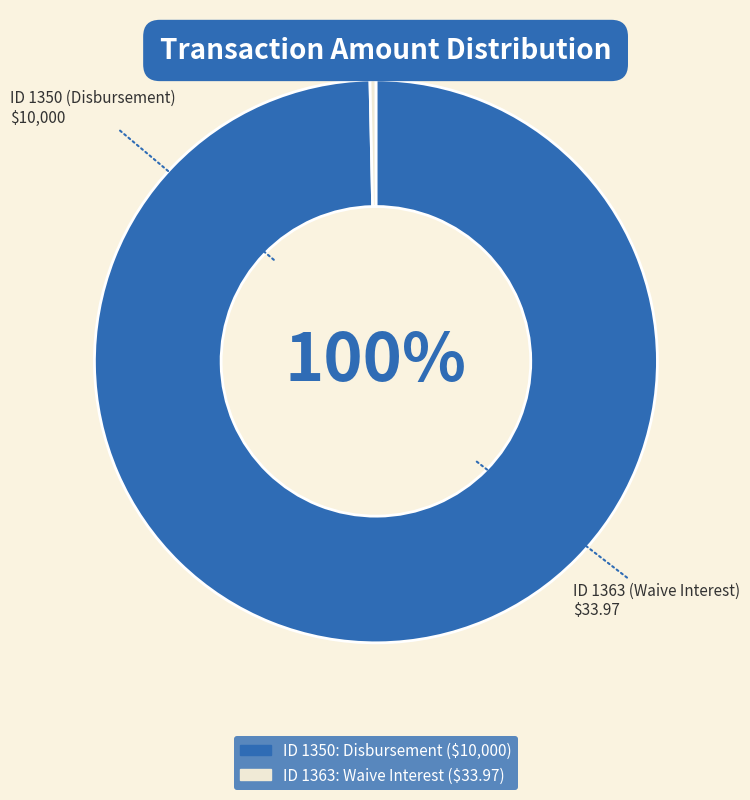

Does any single category account for the majority?

Yes